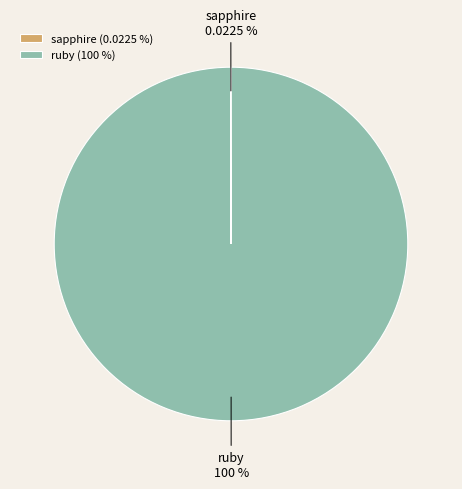

Does any single category account for the majority?

Yes